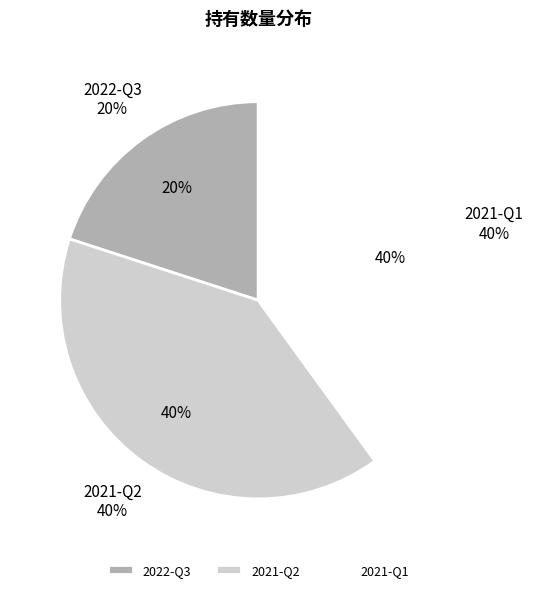

Which category has the smallest portion of the pie?

2022-Q3